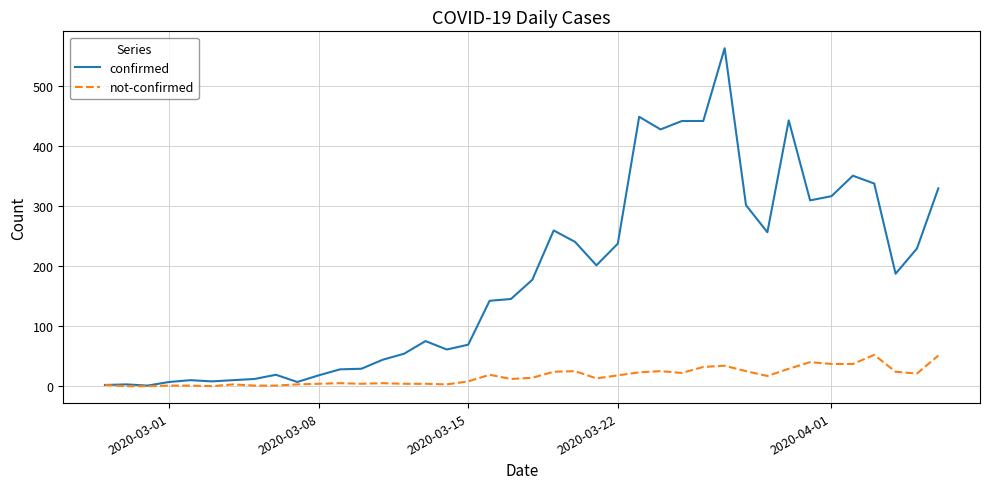

Which series has the largest total across all categories?

confirmed